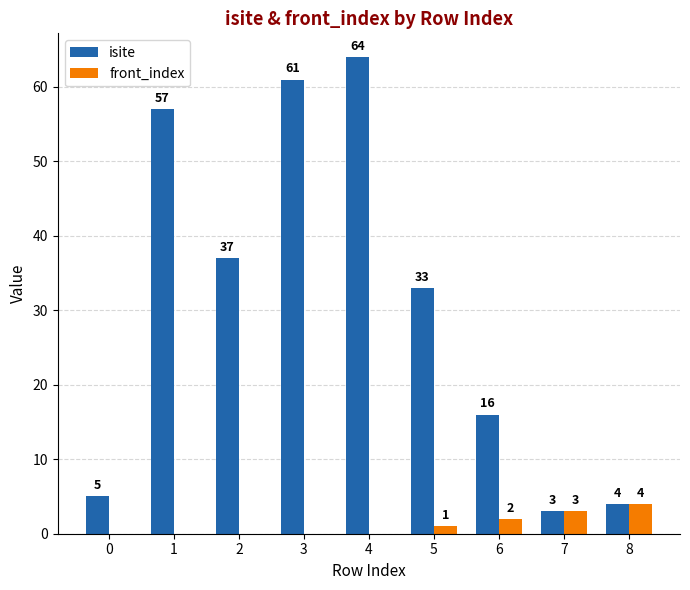

What is the difference between the isite values at 8 and 5?

29